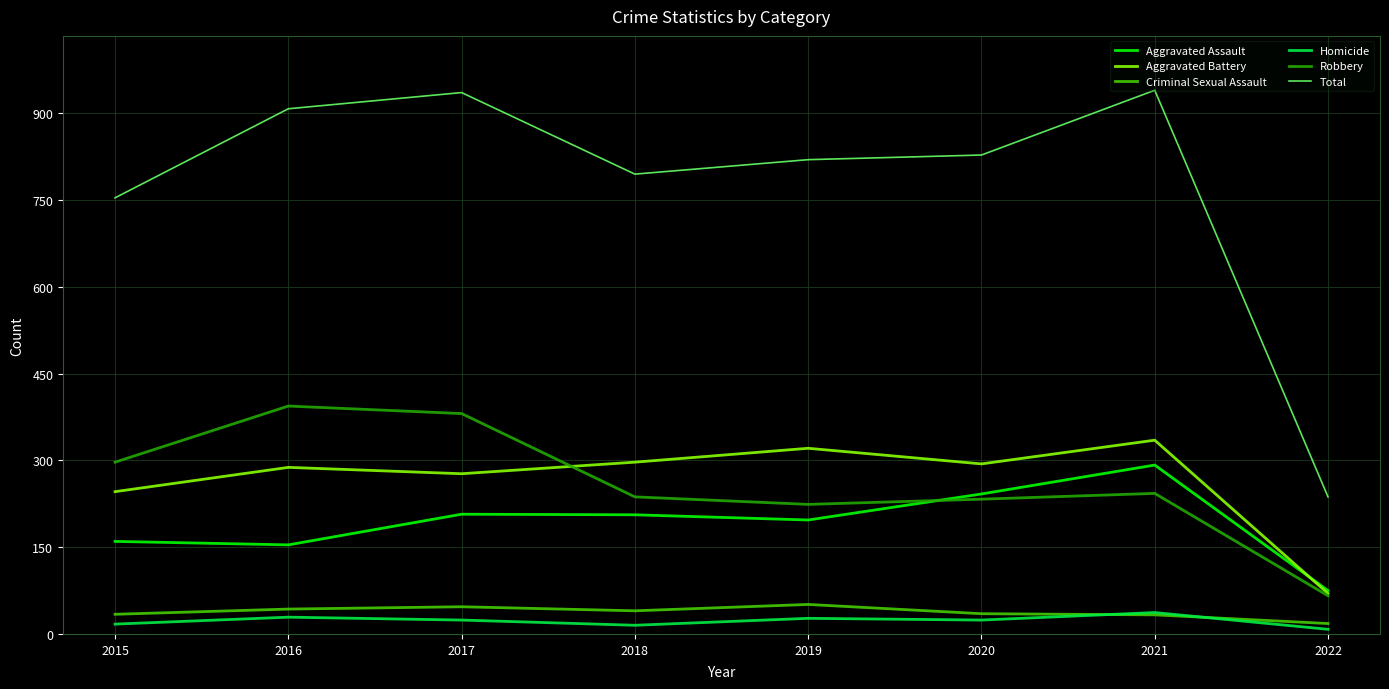

What is the maximum value shown in the chart?

940